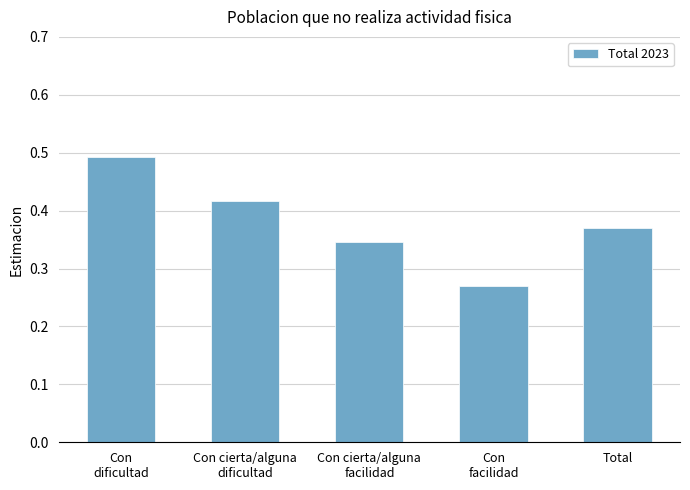

What is the sum of all values?

1.9